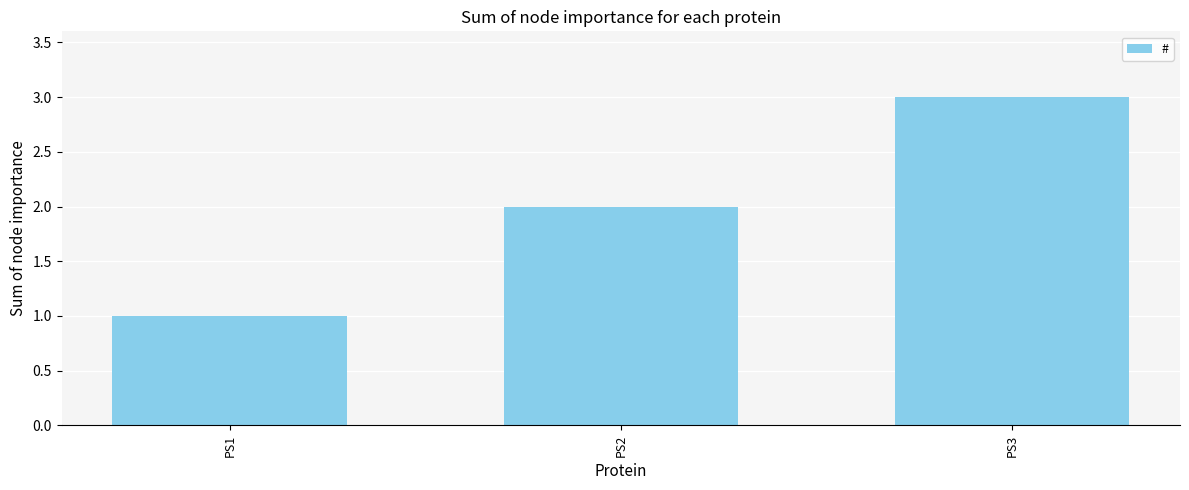

What is the average value?

2